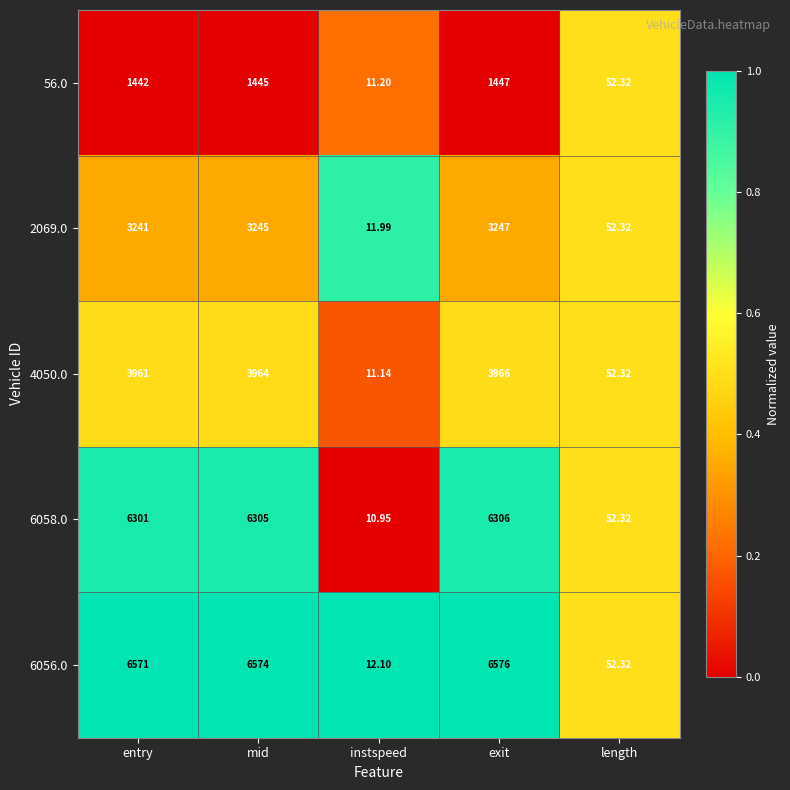

Count the number of data series in this chart.

5